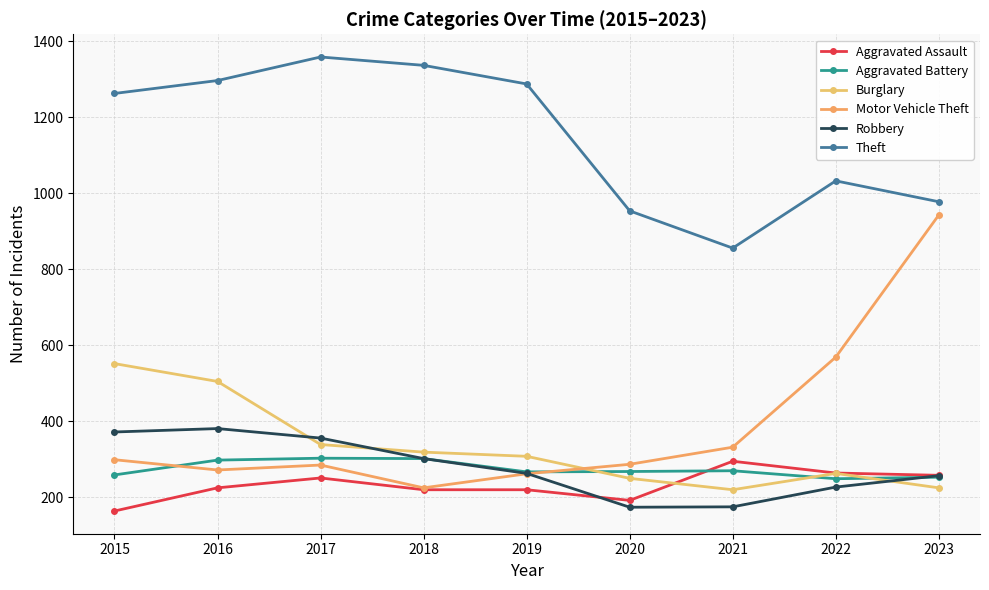

Does the chart have visible grid lines?

Yes